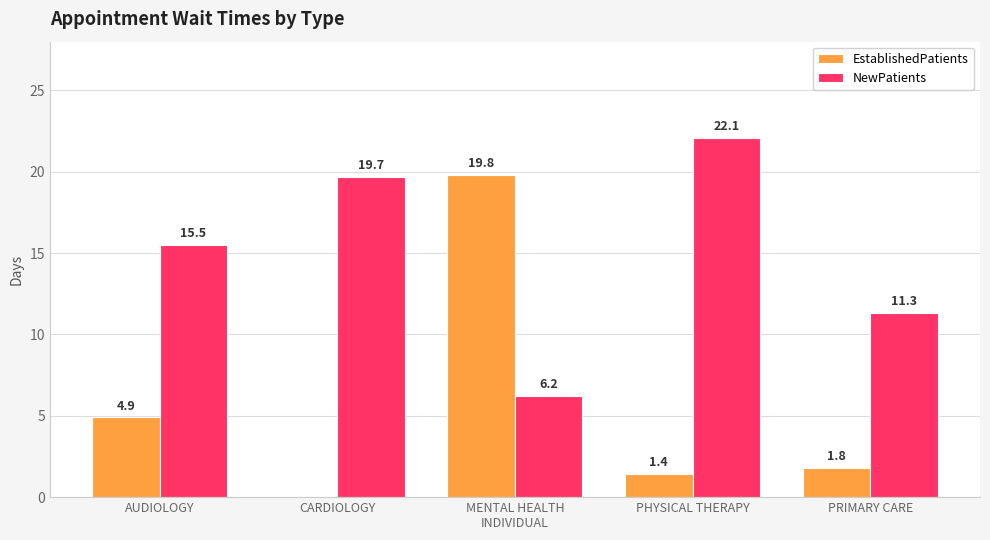

Where does the NewPatients series first go above 15?

AUDIOLOGY